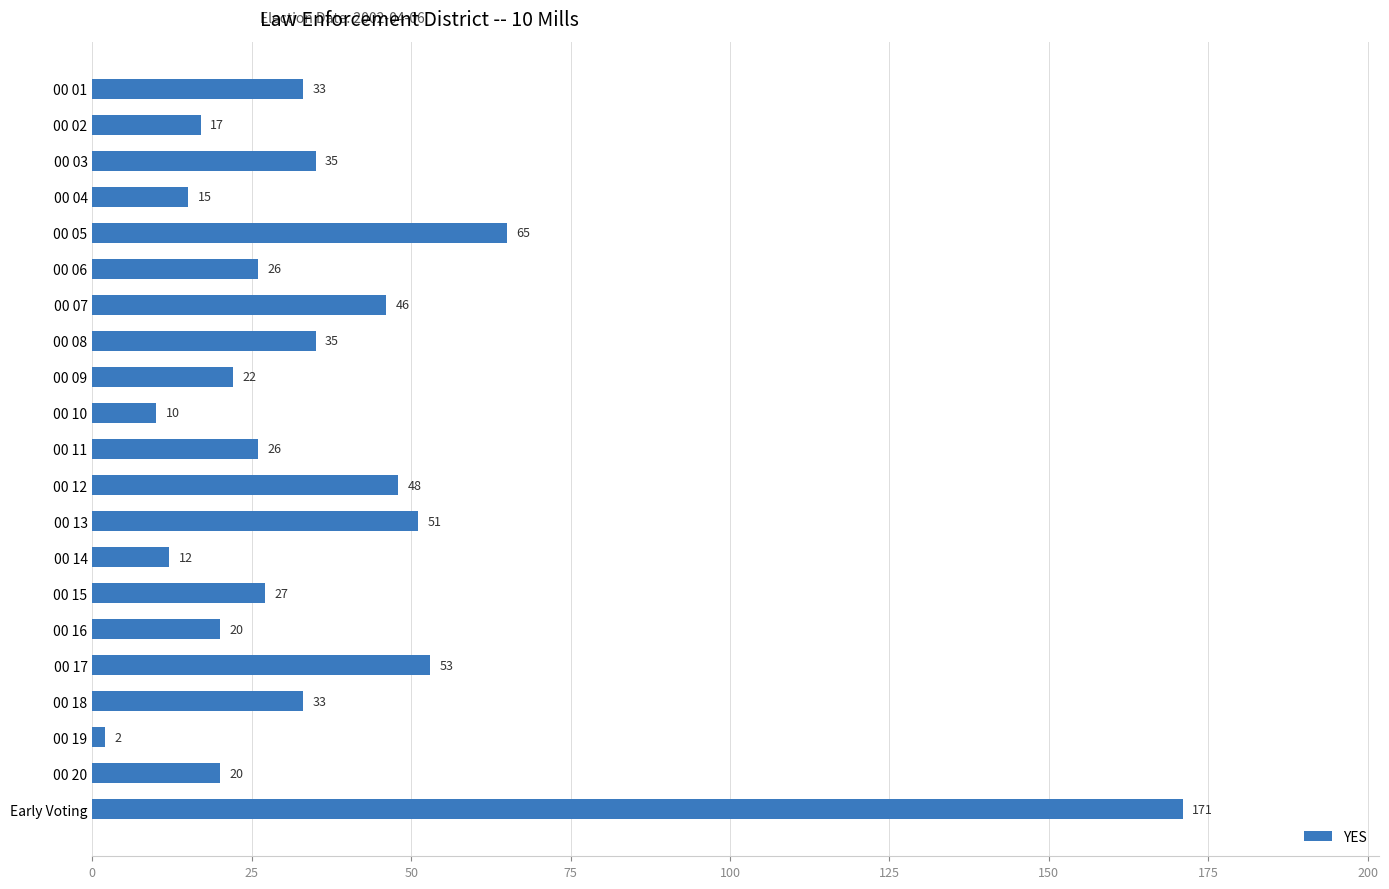

Reading top to bottom, what are all the values shown in this chart?

00 01=33	00 02=17	00 03=35	00 04=15	00 05=65	00 06=26	00 07=46	00 08=35	00 09=22	00 10=10	00 11=26	00 12=48	00 13=51	00 14=12	00 15=27	00 16=20	00 17=53	00 18=33	00 19=2	00 20=20	Early Voting=171